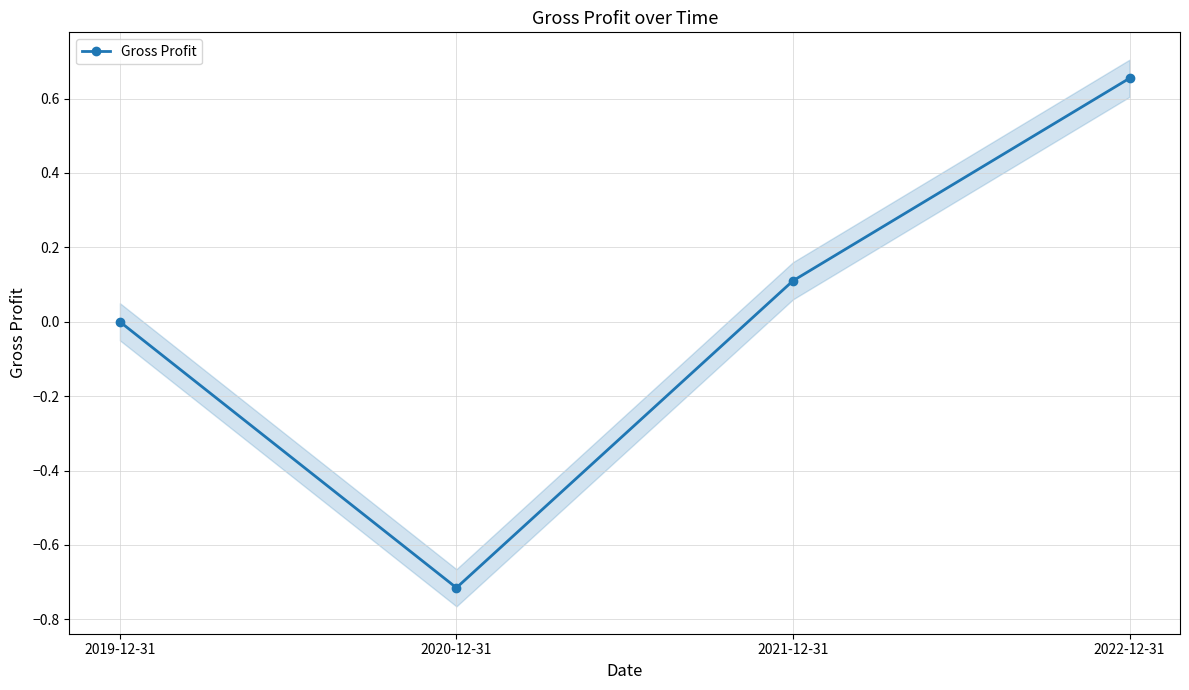

How many values are below 0?

1